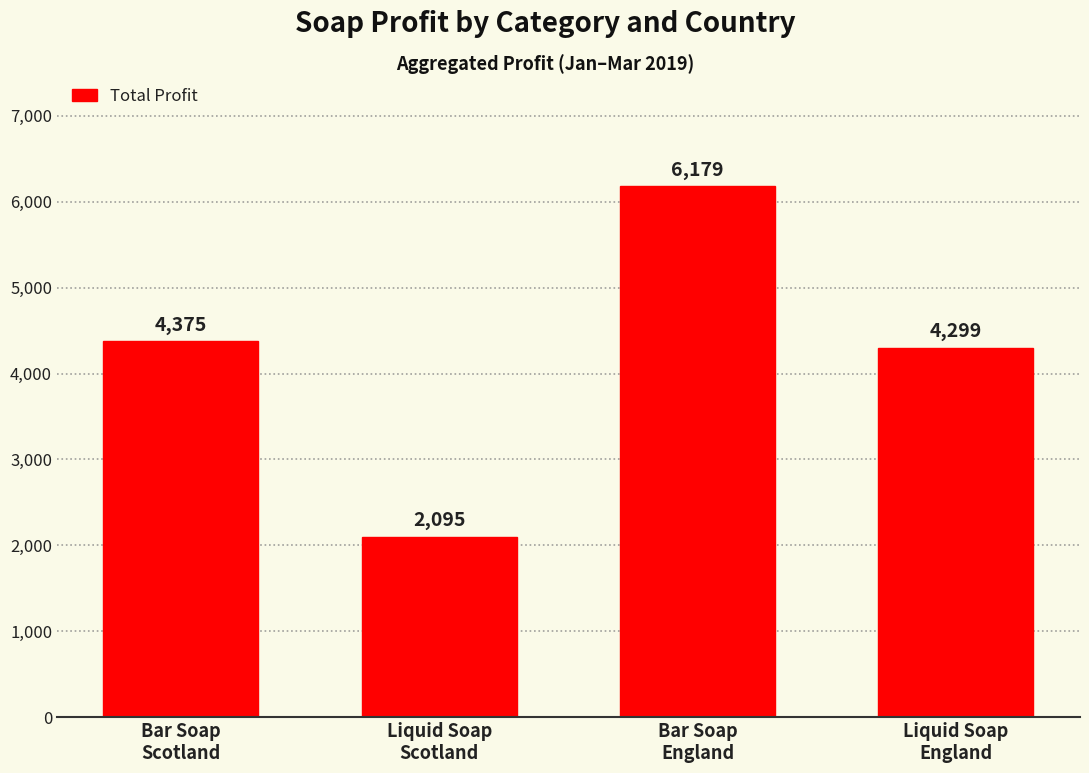

Reading right to left, what are all the values shown in this chart?

4299	6179	2095	4375